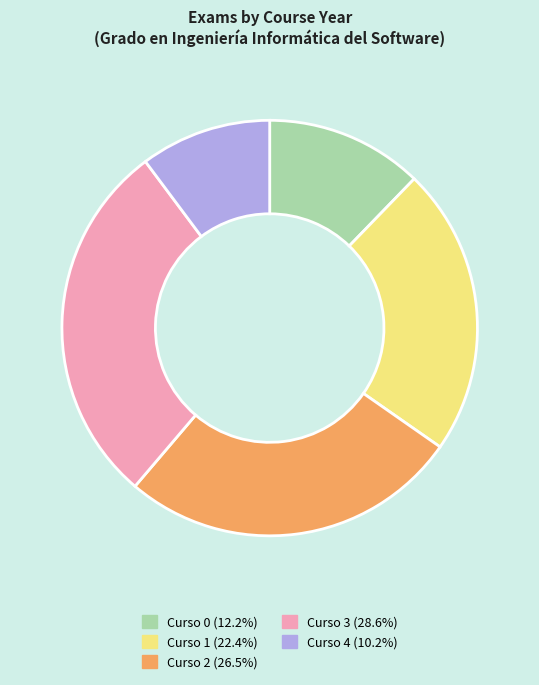

Do Curso 4 (10.2%) and Curso 0 (12.2%) together represent more than half of the pie?

No